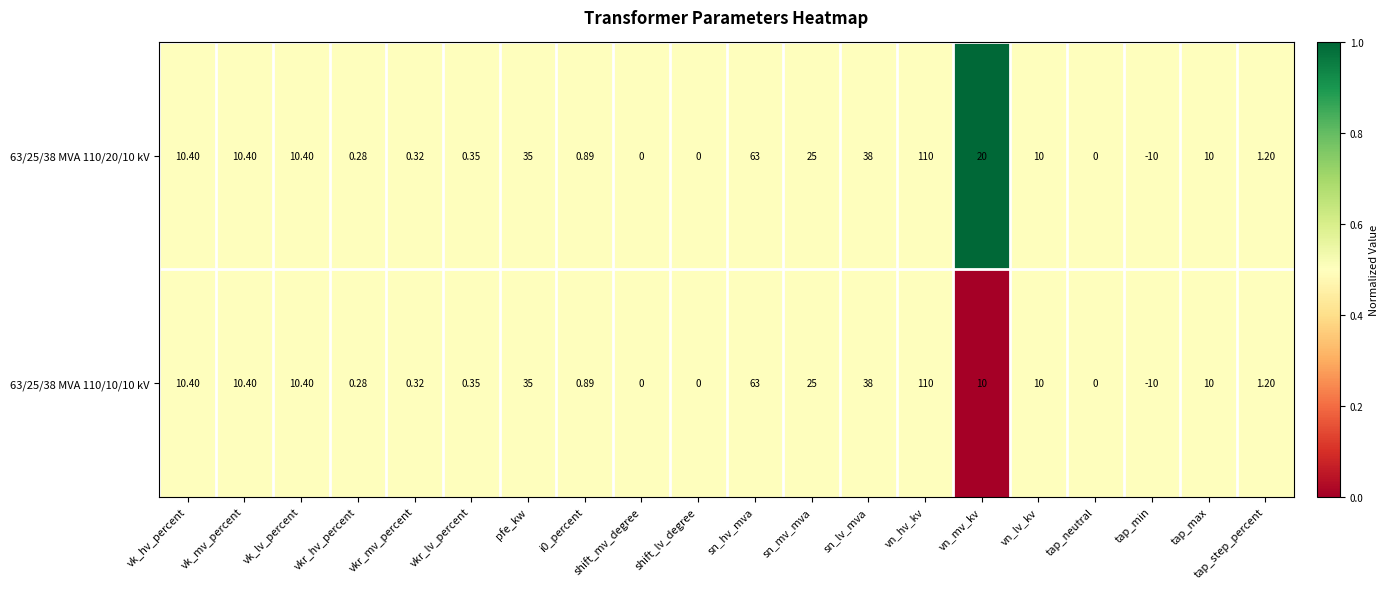

At which label is 63/25/38 MVA 110/10/10 kV closest to 50?

sn_lv_mva